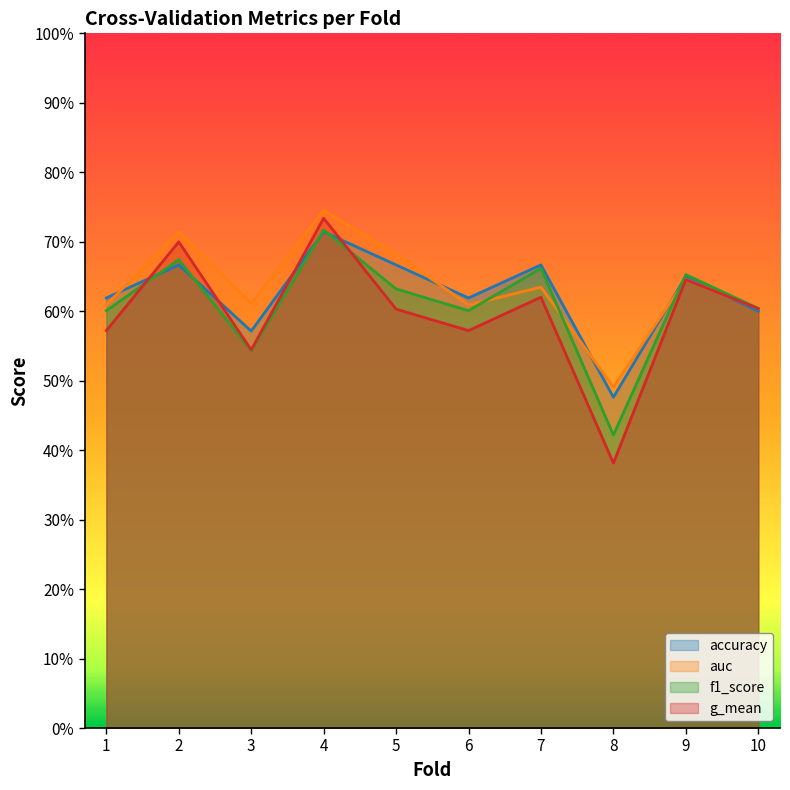

List the series in order of their overall mean, lowest first.

g_mean, f1_score, accuracy, auc